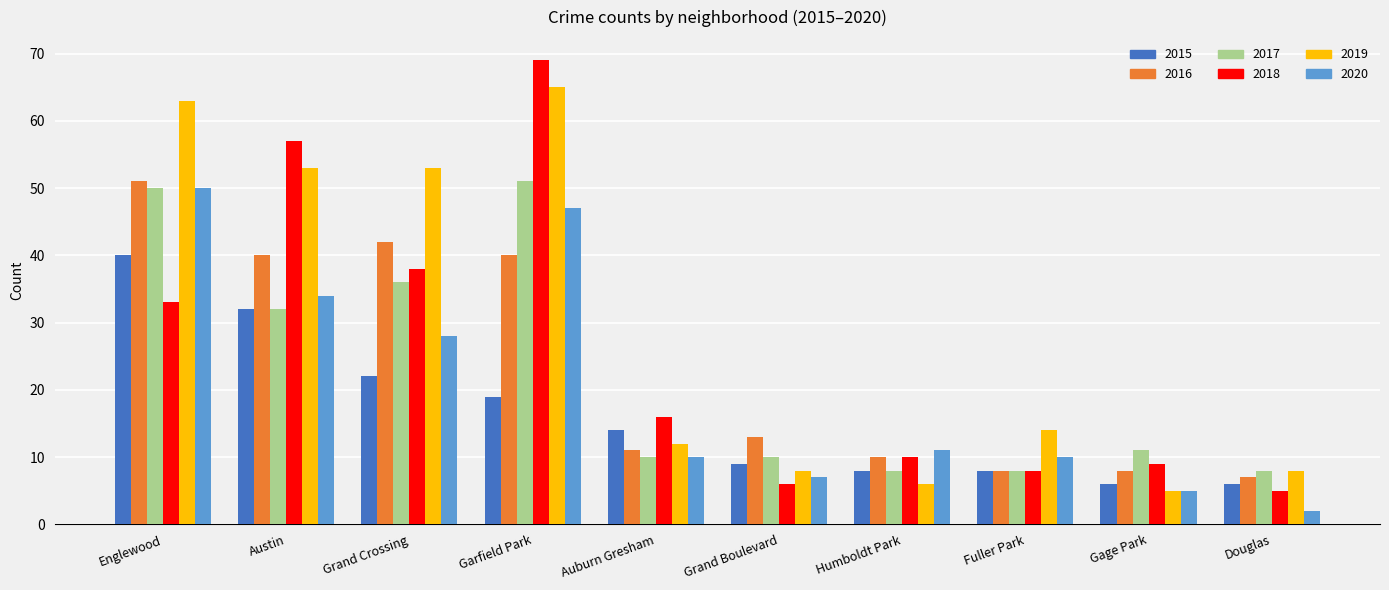

Reading right to left, extract all data points from this chart.

2015: 6	6	8	8	9	14	19	22	32	40
2016: 7	8	8	10	13	11	40	42	40	51
2017: 8	11	8	8	10	10	51	36	32	50
2018: 5	9	8	10	6	16	69	38	57	33
2019: 8	5	14	6	8	12	65	53	53	63
2020: 2	5	10	11	7	10	47	28	34	50